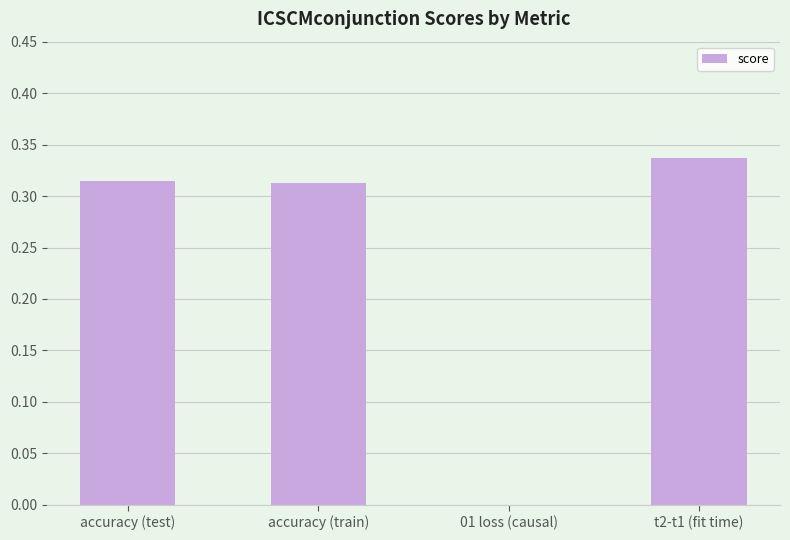

Which label corresponds to the largest value in the chart?

t2-t1 (fit time)